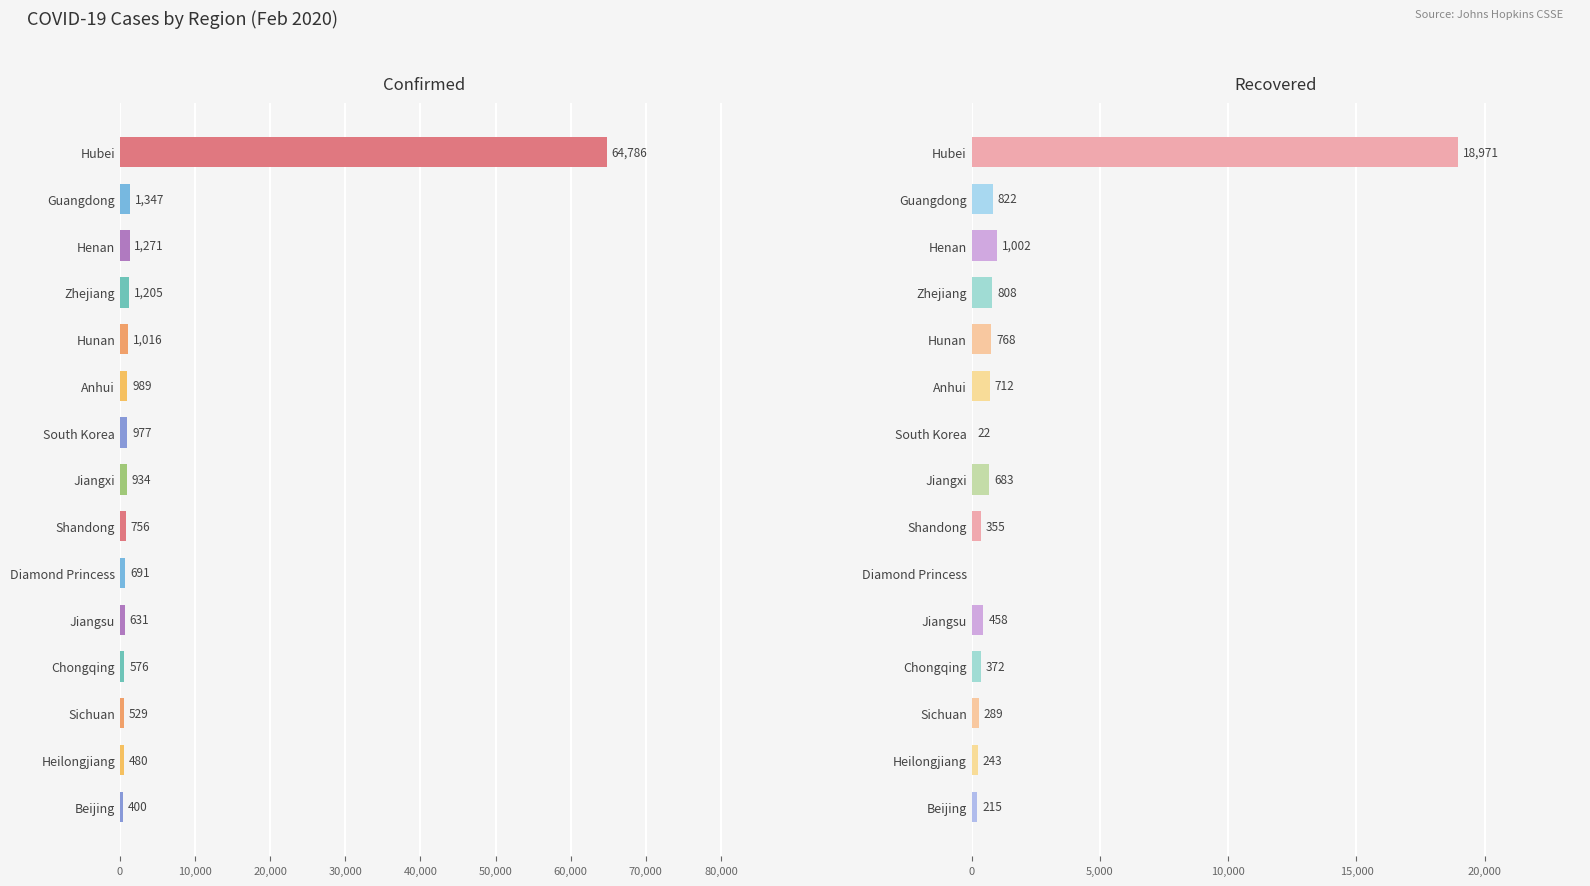

Rank the series at Hunan from lowest to highest value.

Recovered, Confirmed